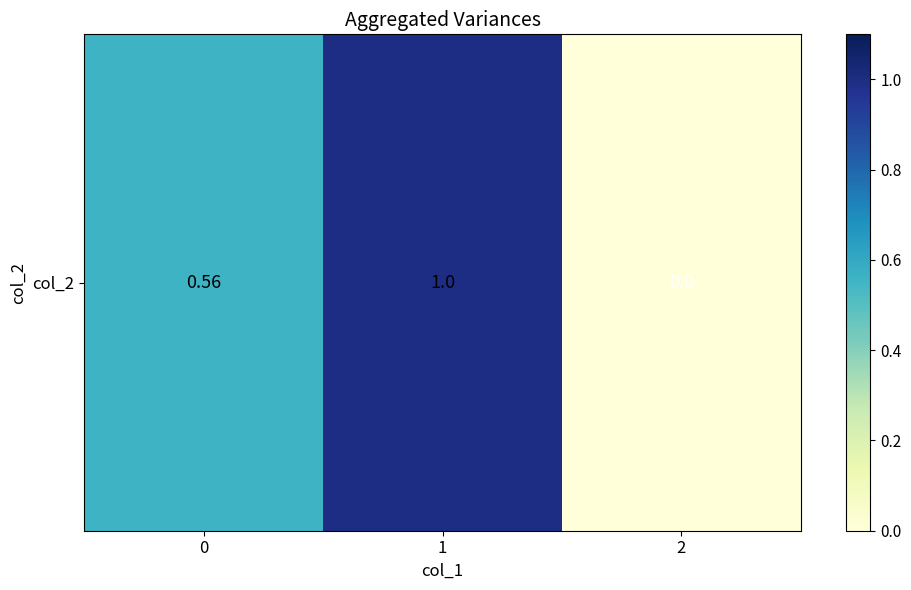

Reading left to right, extract all data points from this chart.

0.6	1.0	0.0